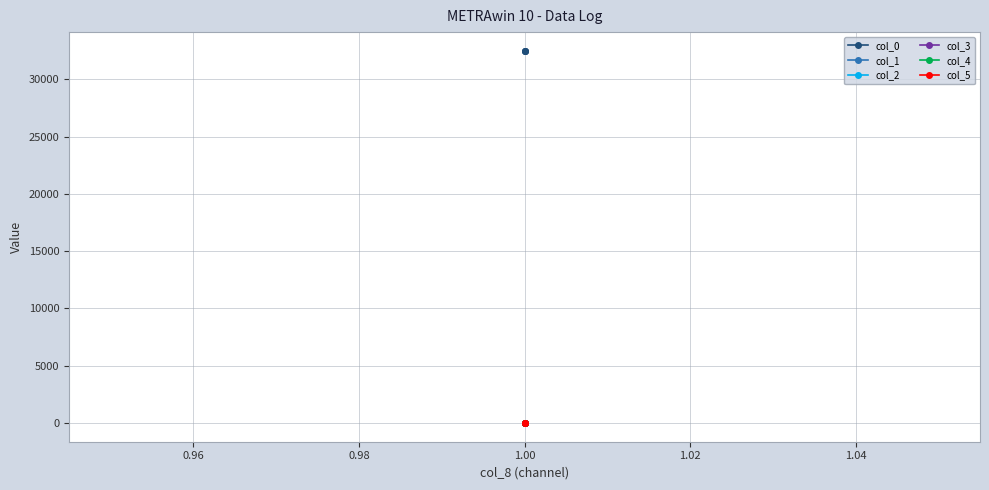

The value of col_3 at 0.94 is -2.2. True or false?

False